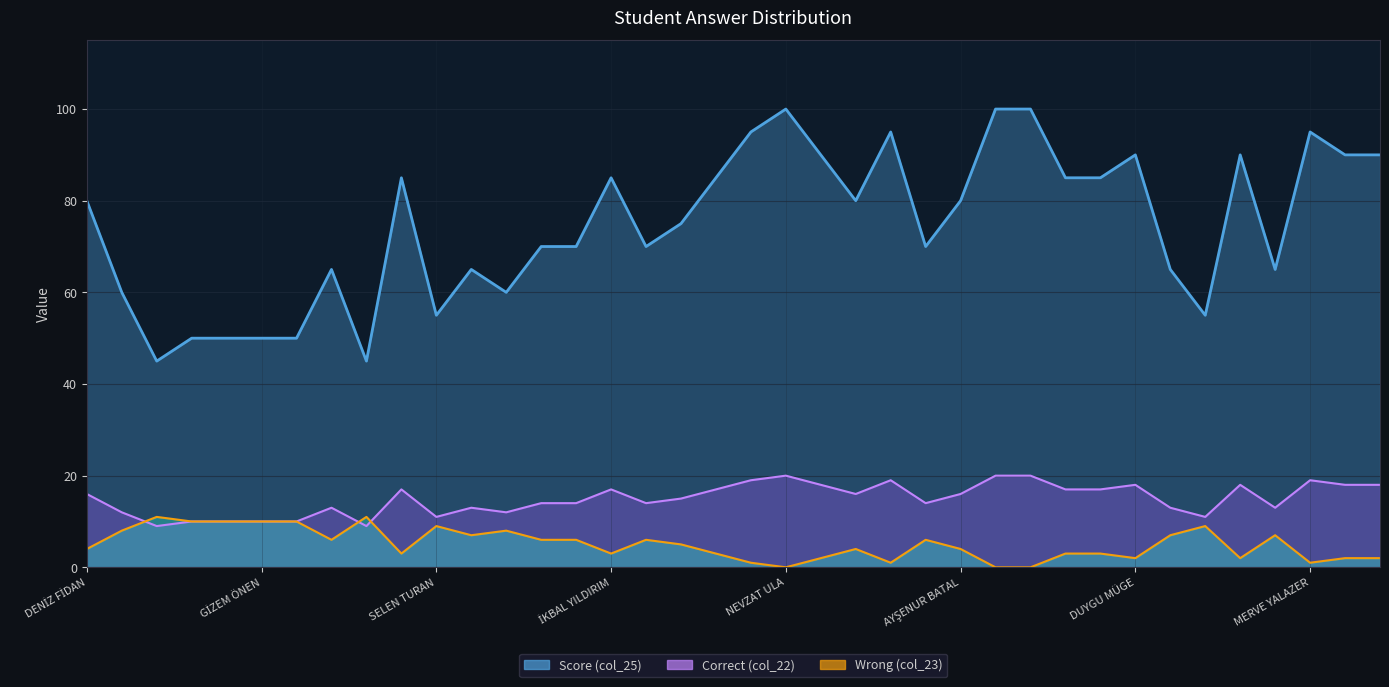

List the series in order of their peak value, lowest first.

Wrong (col_23), Score (col_25), Correct (col_22)